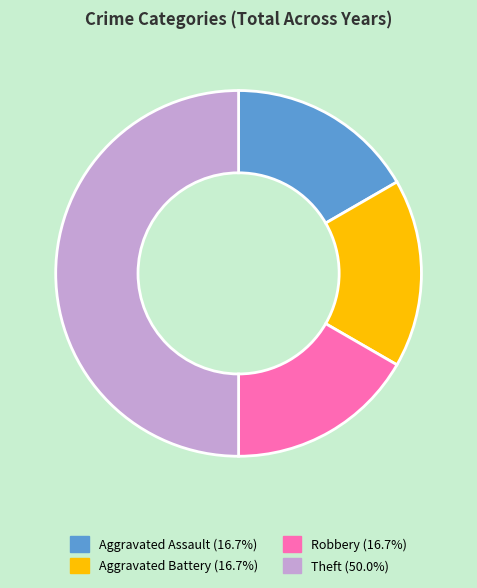

What is the ratio of the value at Robbery to the value at Theft?

0.3